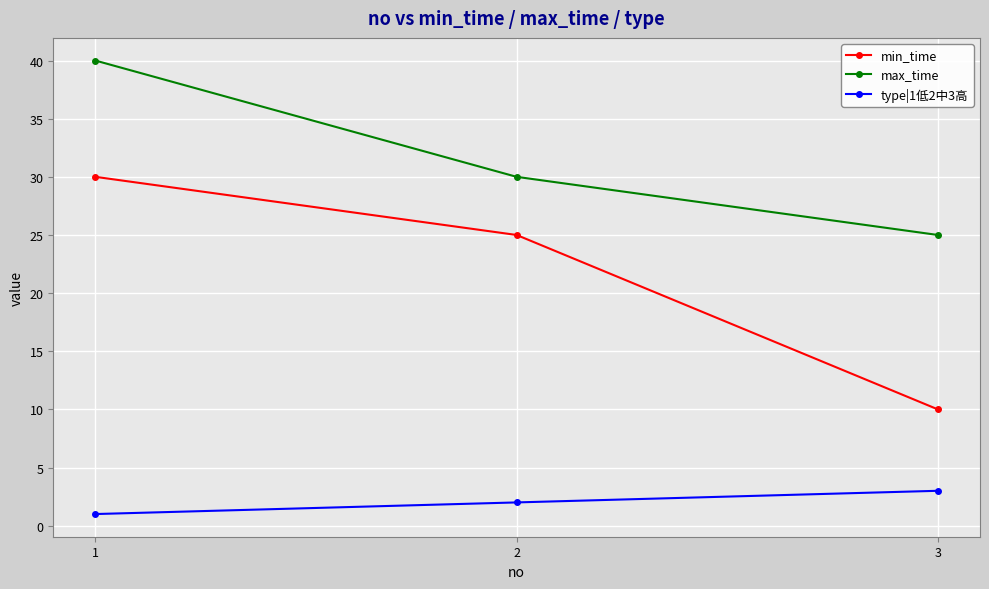

Which series has the largest range (max minus min)?

min_time